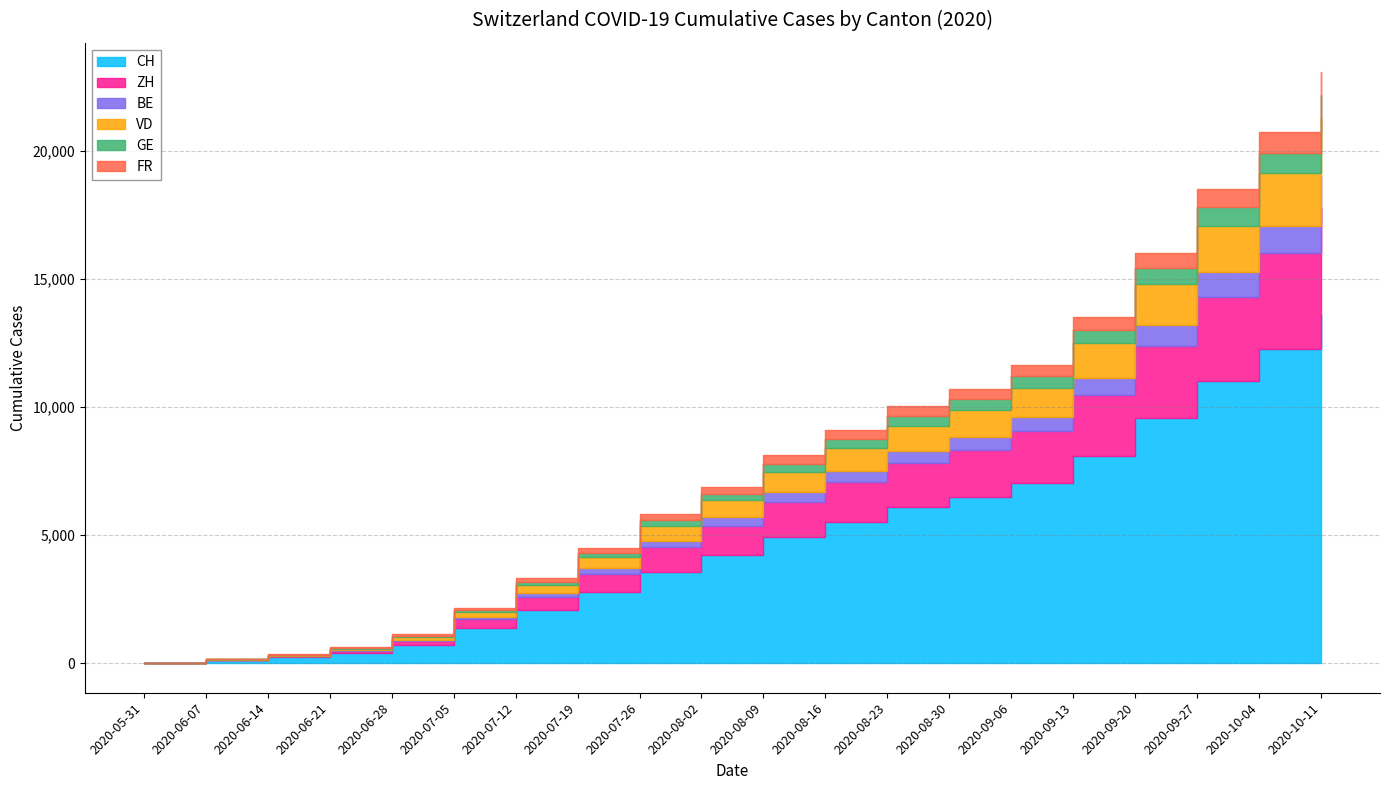

Which series changed the most between 2020-07-05 and 2020-07-26?

CH